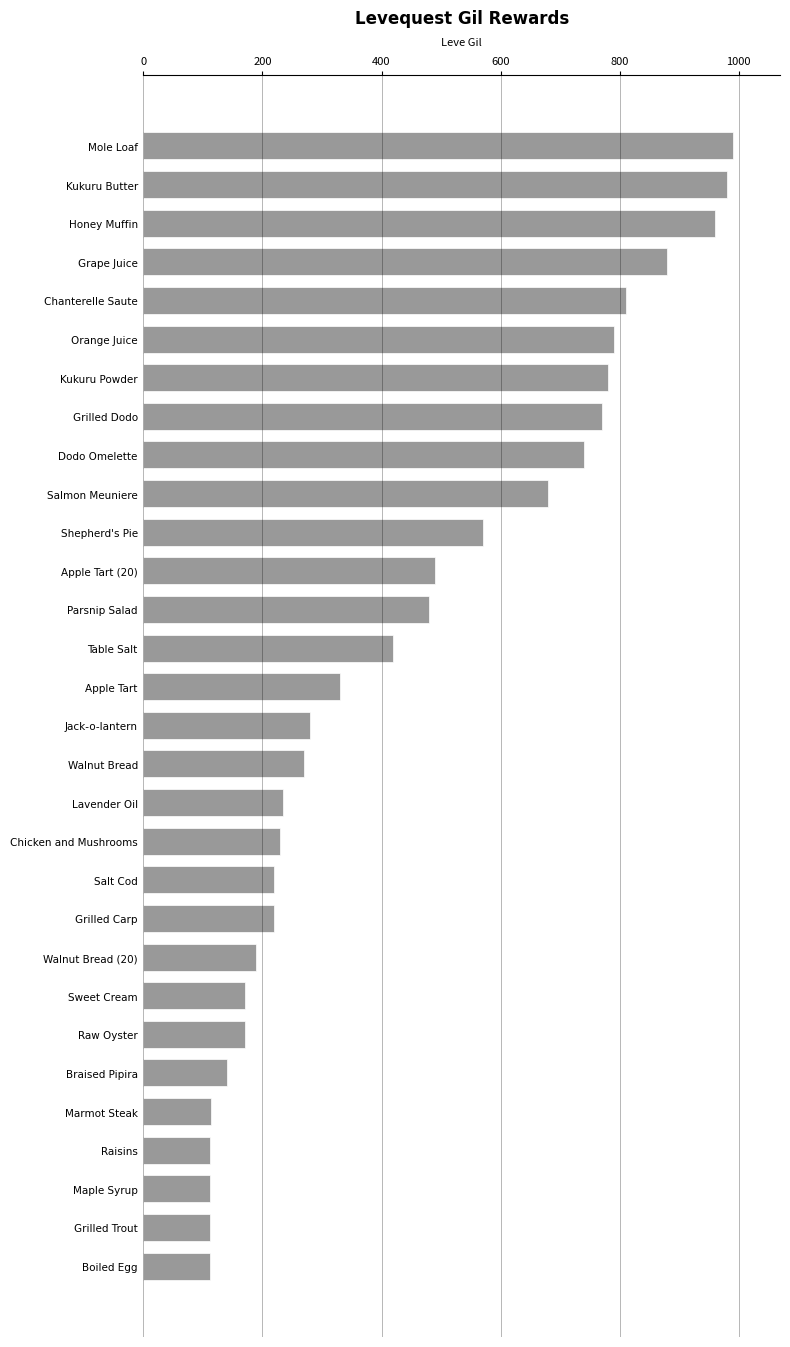

How many data points are less than 330?

15